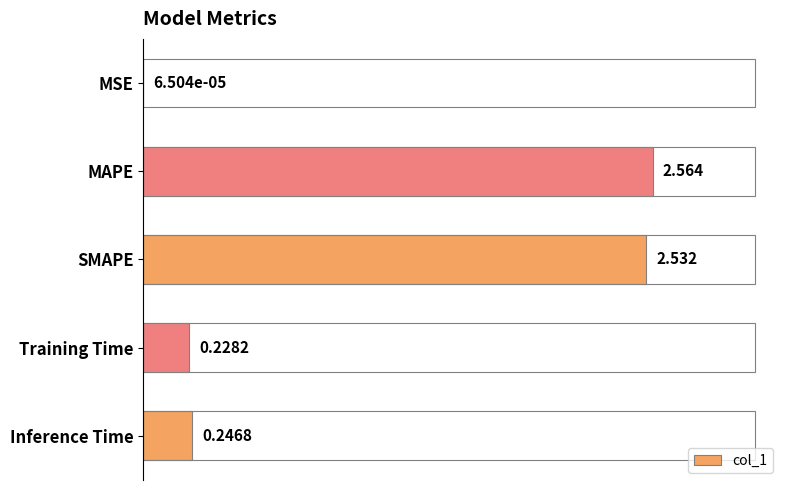

Between MAPE and Training Time, which is larger?

MAPE